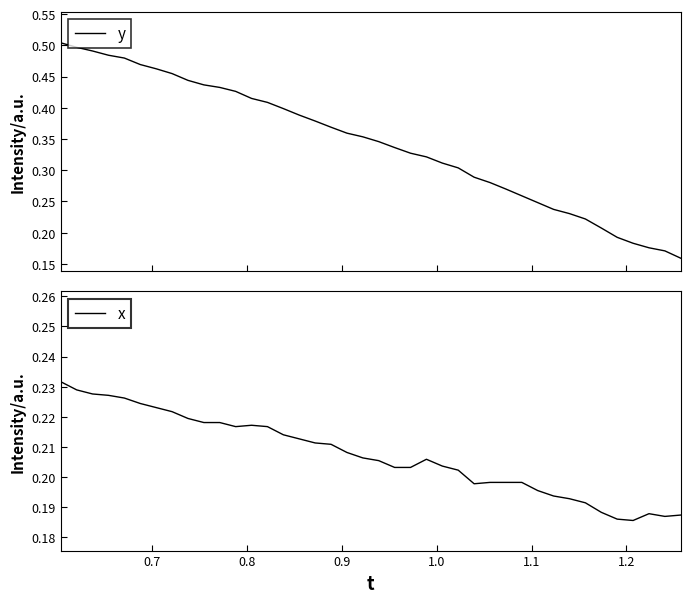

Reading left to right, list all the values displayed in this chart.

y: 0.5	0.5	0.5	0.5	0.5	0.5	0.5	0.5	0.4	0.4	0.4	0.4	0.4	0.4	0.4	0.4	0.4	0.4	0.4	0.4	0.3	0.3	0.3	0.3	0.3	0.3	0.3	0.3	0.3	0.3	0.2	0.2	0.2	0.2	0.2	0.2	0.2	0.2	0.2	0.2
x: 0.2	0.2	0.2	0.2	0.2	0.2	0.2	0.2	0.2	0.2	0.2	0.2	0.2	0.2	0.2	0.2	0.2	0.2	0.2	0.2	0.2	0.2	0.2	0.2	0.2	0.2	0.2	0.2	0.2	0.2	0.2	0.2	0.2	0.2	0.2	0.2	0.2	0.2	0.2	0.2